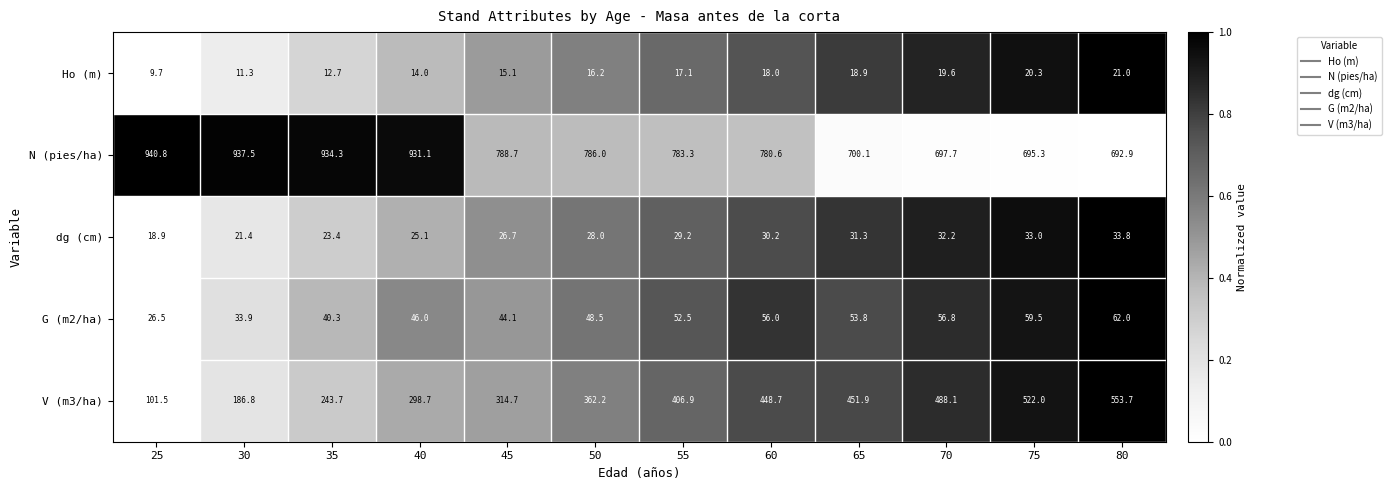

The value of N (pies/ha) at 45 is 1070.9. True or false?

False